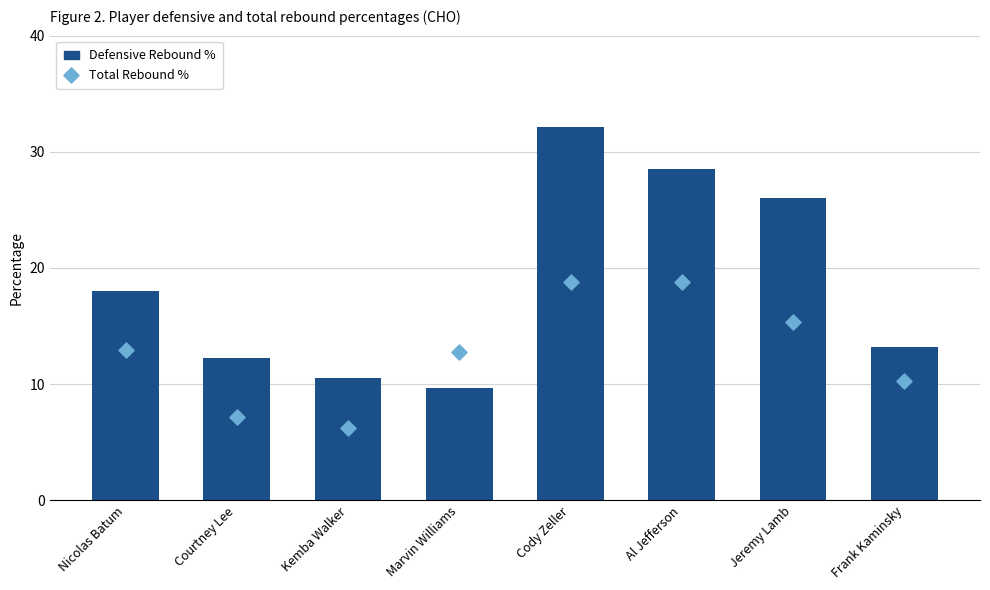

Which series contains the highest Y value?

drb_pct